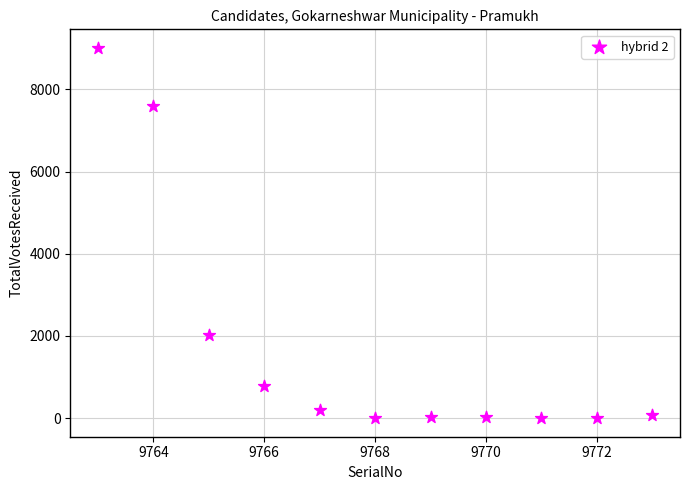

What is the range of X values (max minus min)?

10